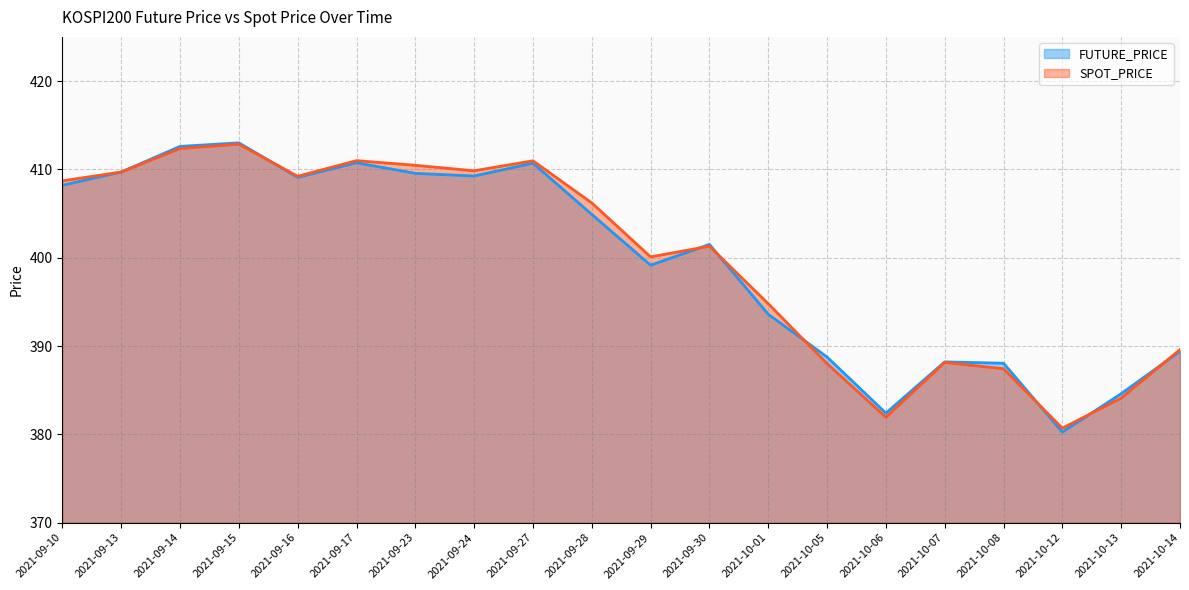

What is the difference between the maximum and minimum values in the FUTURE_PRICE series?

32.8